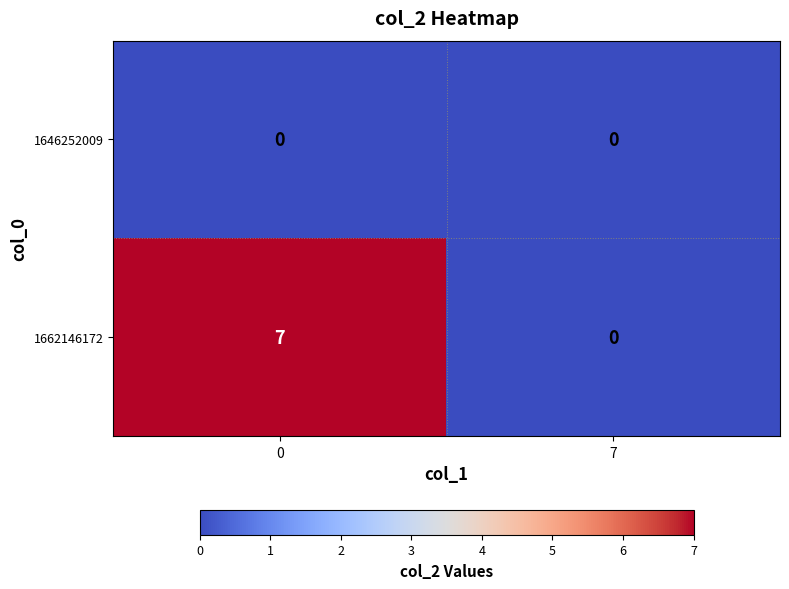

Rank the series by their maximum value, from lowest to highest.

1646252009, 1662146172